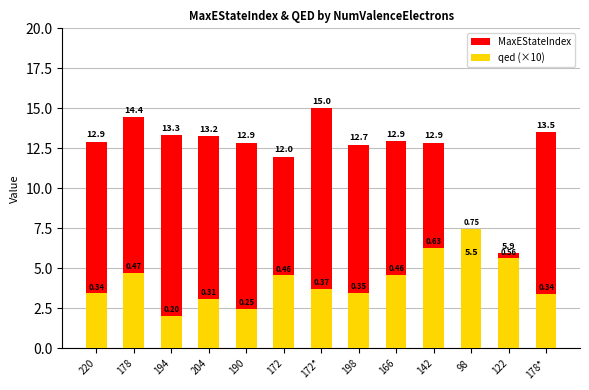

True or false: qed (×10) has a value of 3.1 at 194.

False